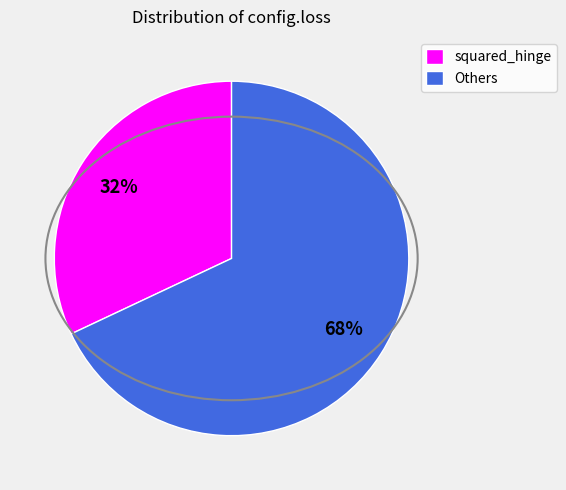

Which has a higher value, squared_hinge or Others?

Others